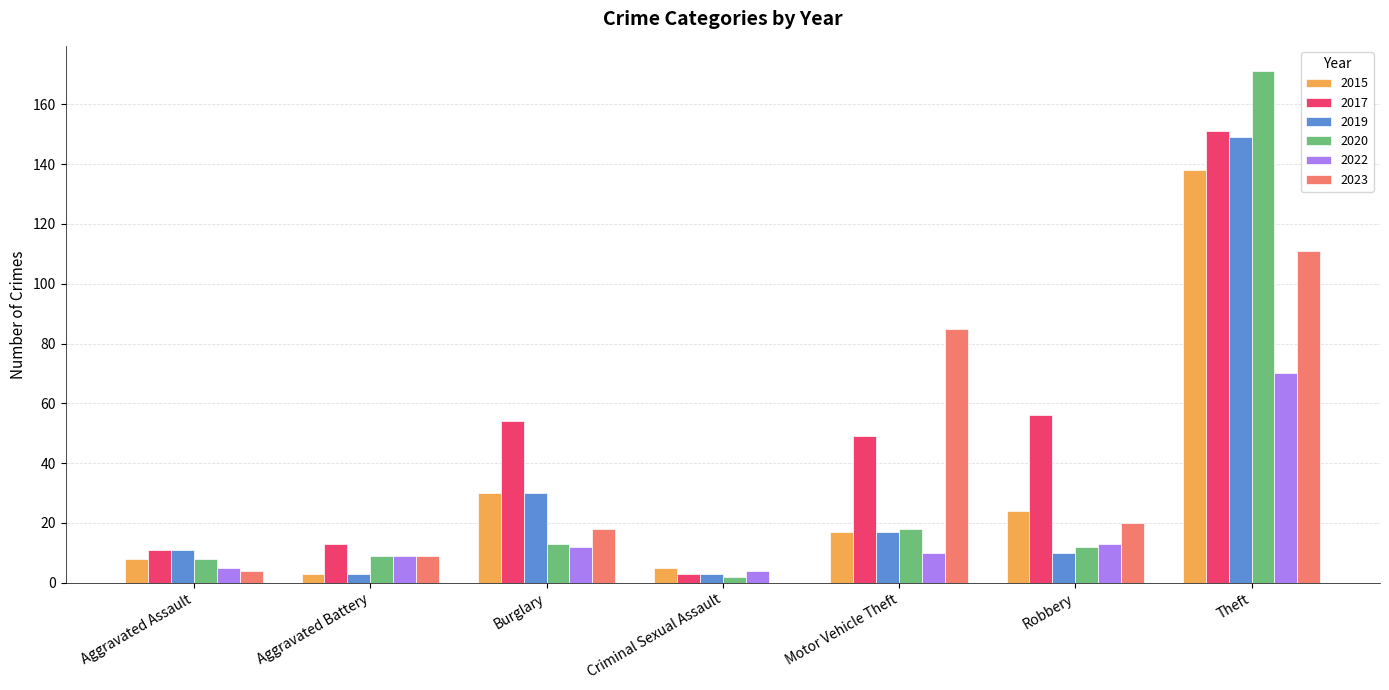

How many positive values does the 2023 series have?

6